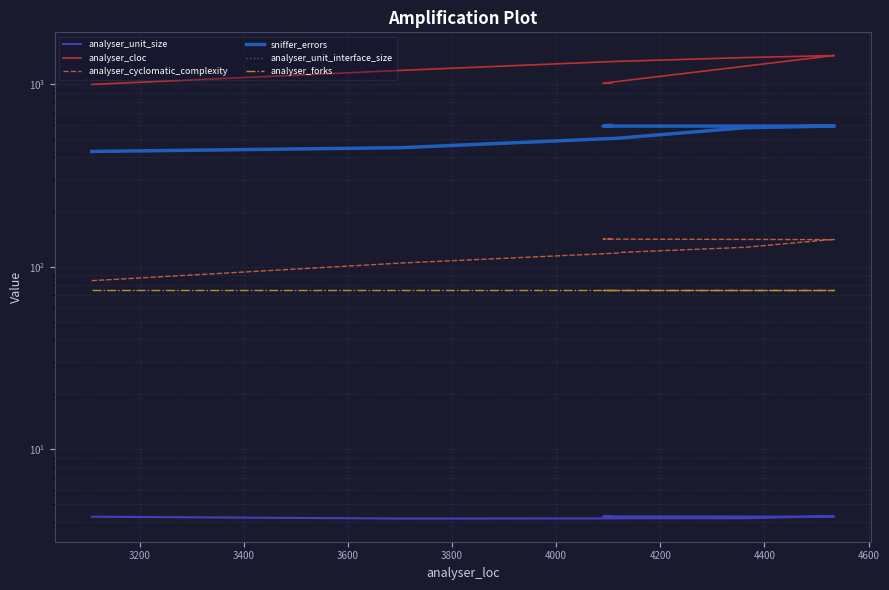

True or false: analyser_forks and analyser_unit_interface_size intersect in this chart.

False